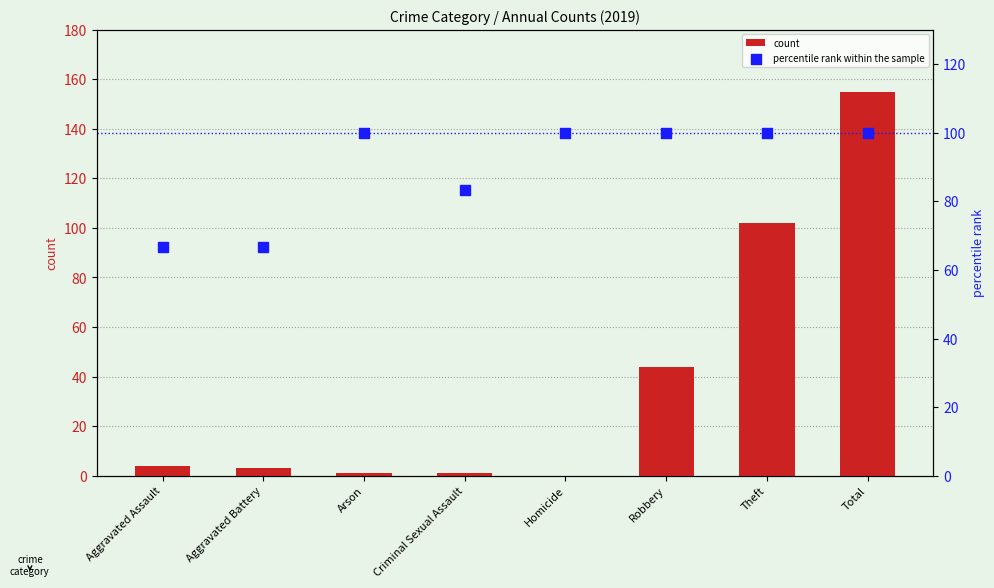

At how many categories does at least one series exceed 150?

1